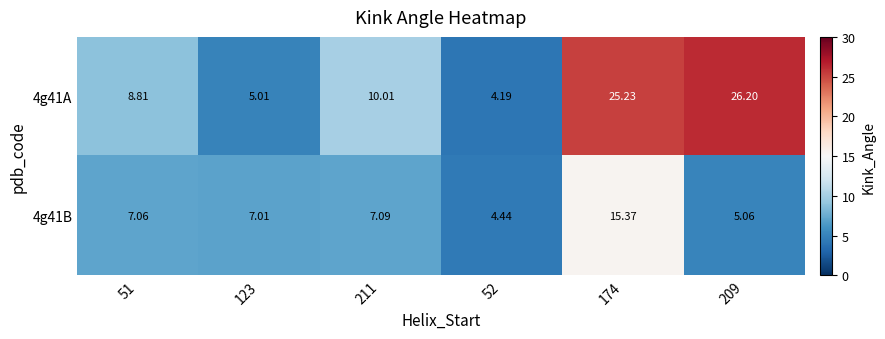

Is the value of 4g41A at 52 greater than the value of 4g41B at 209?

No